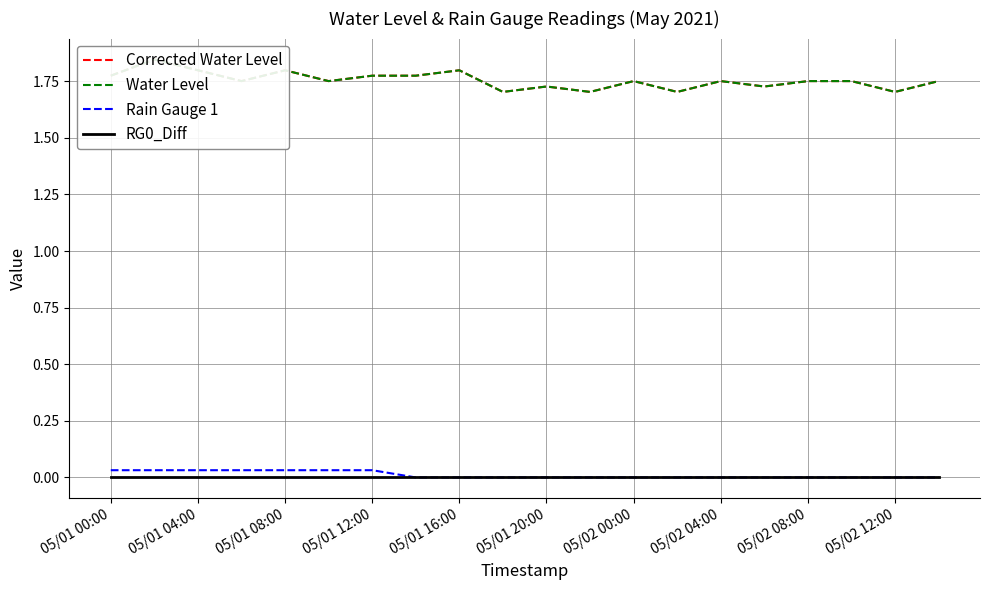

True or false: Water Level and RG0_Diff cross at least once.

False